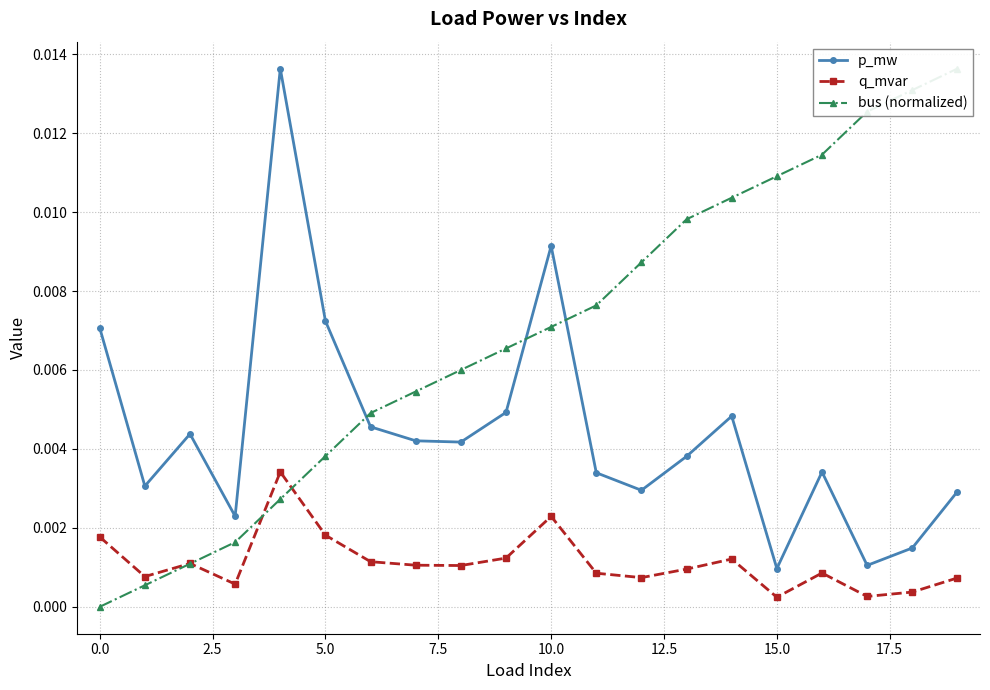

At how many categories does at least one series exceed 0?

20